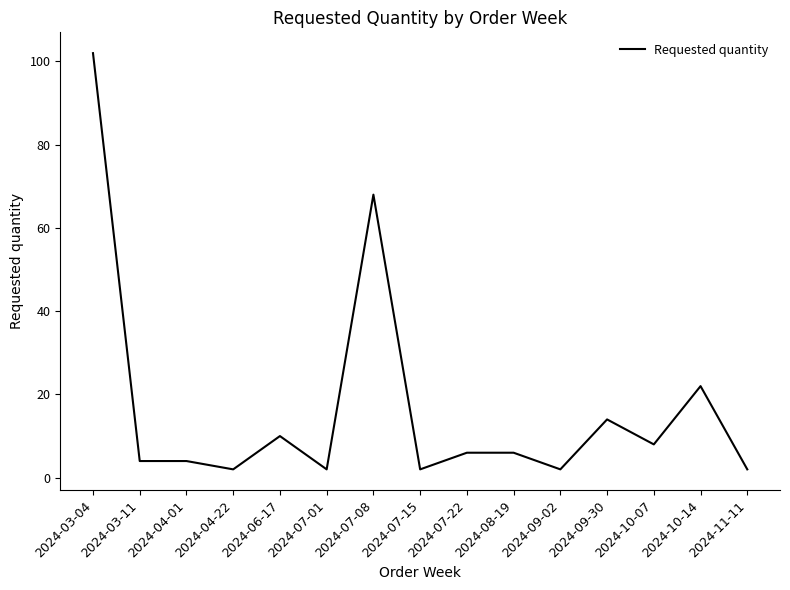

Where is the data nearest to the value 52?

2024-07-08